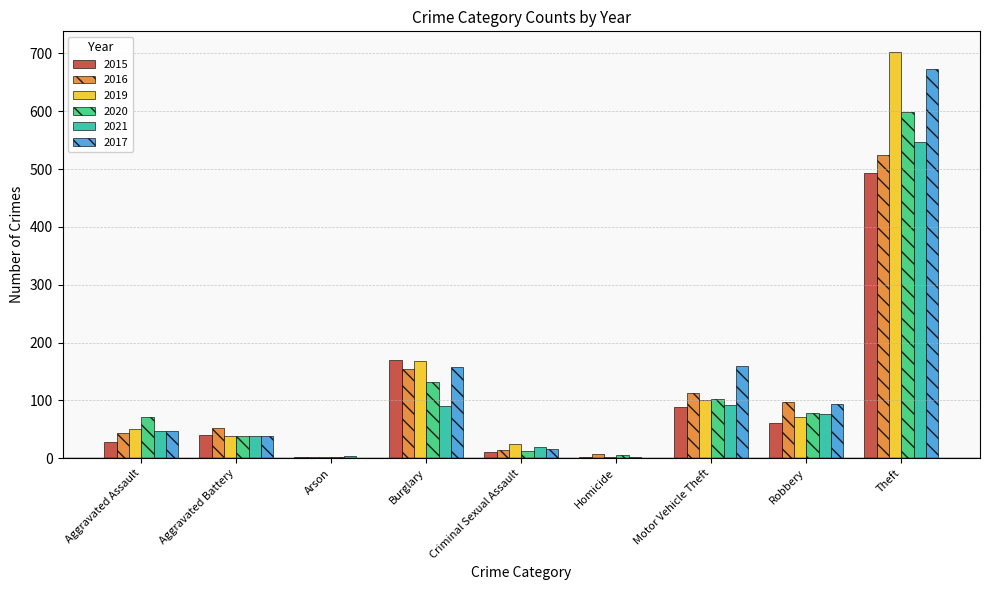

What value does the 2015 series have at Burglary?

170